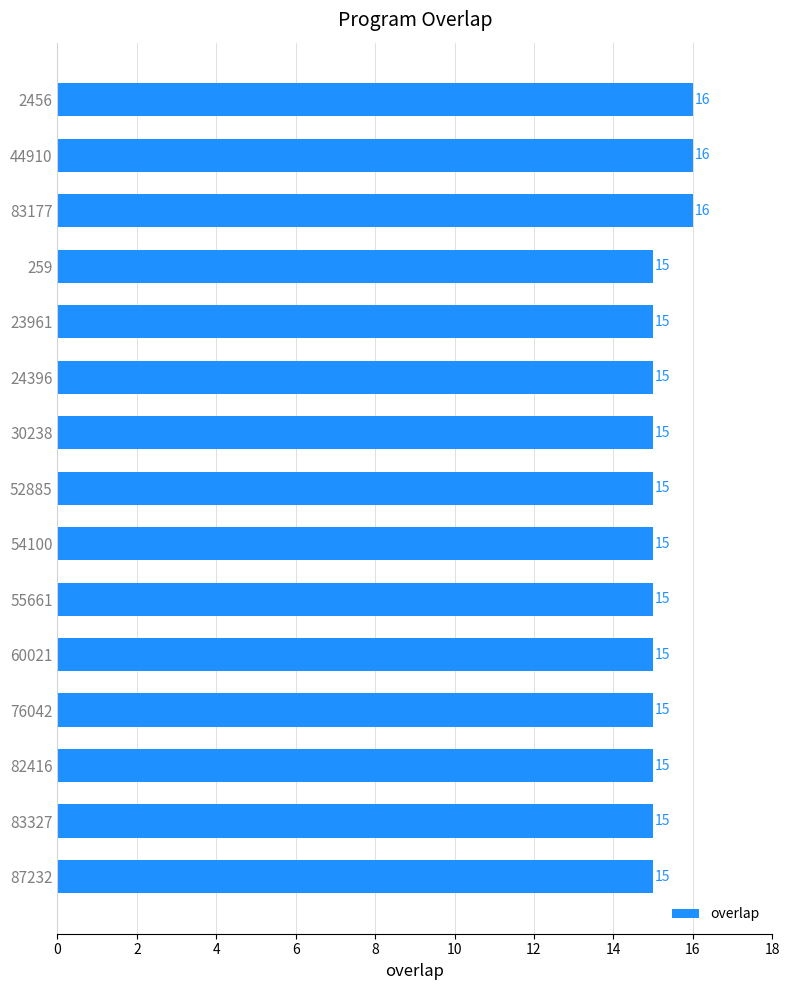

How many values are between 15 and 16?

15